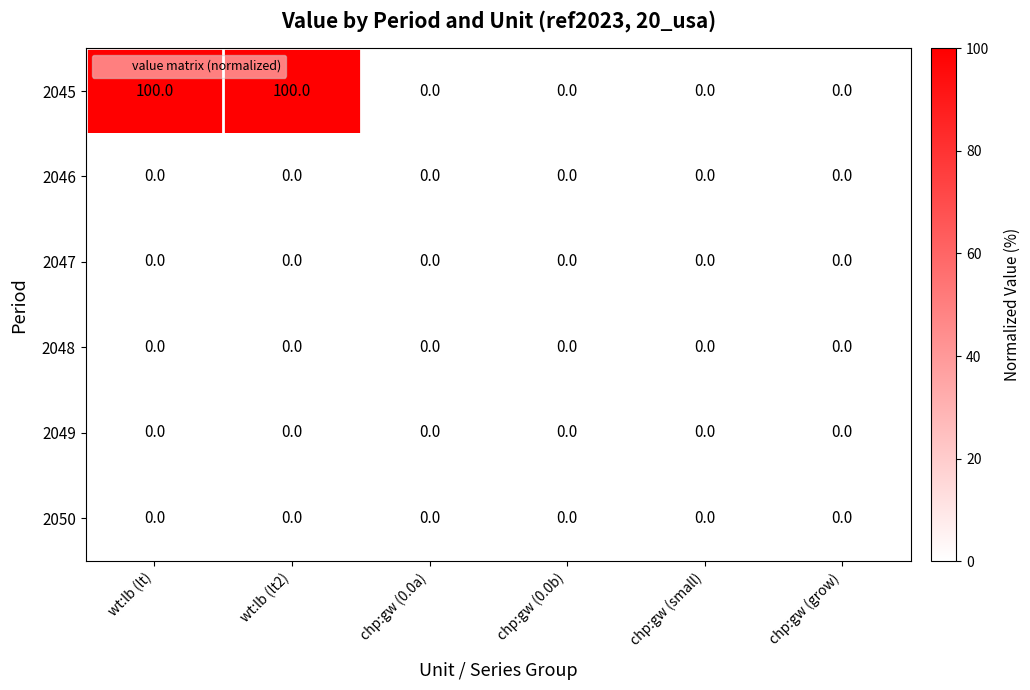

Is the value of 2050 at wt:lb (lt) greater than the value of 2045 at wt:lb (lt)?

No